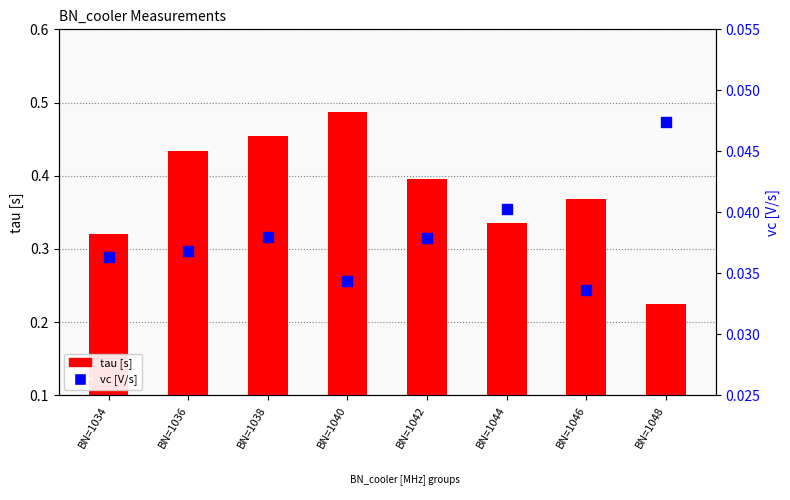

What are all the series names shown in the legend?

tau [s], vc [V/s]